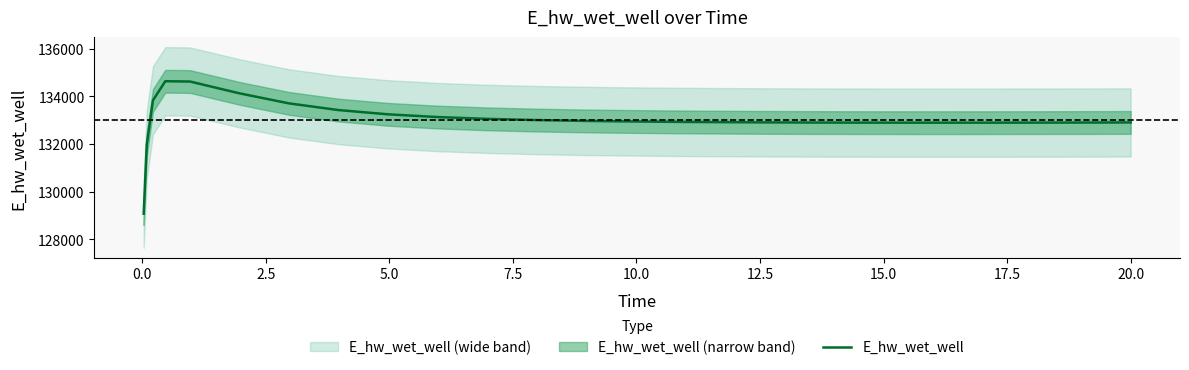

What is the value of the 17th point from the left?

132902.3